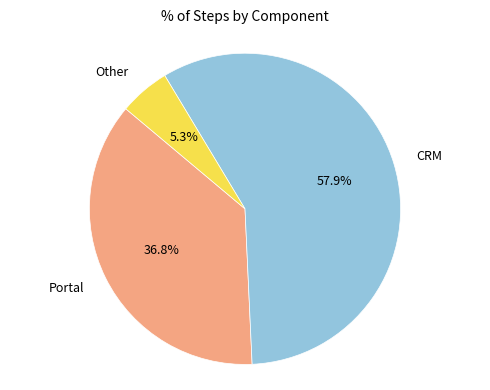

Is the sum of Portal and CRM greater than half?

Yes